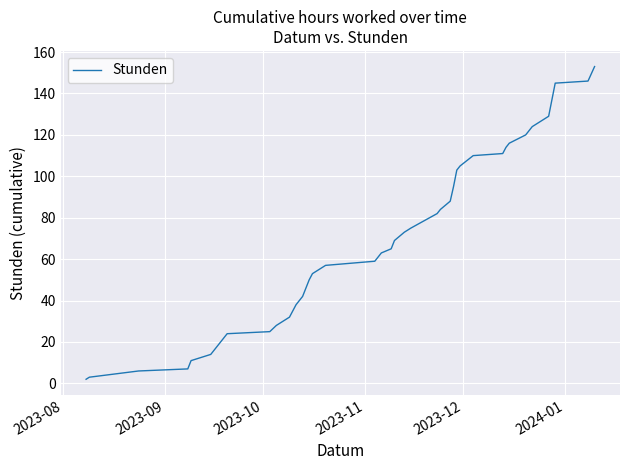

Does the chart display data point markers on the line(s)?

No